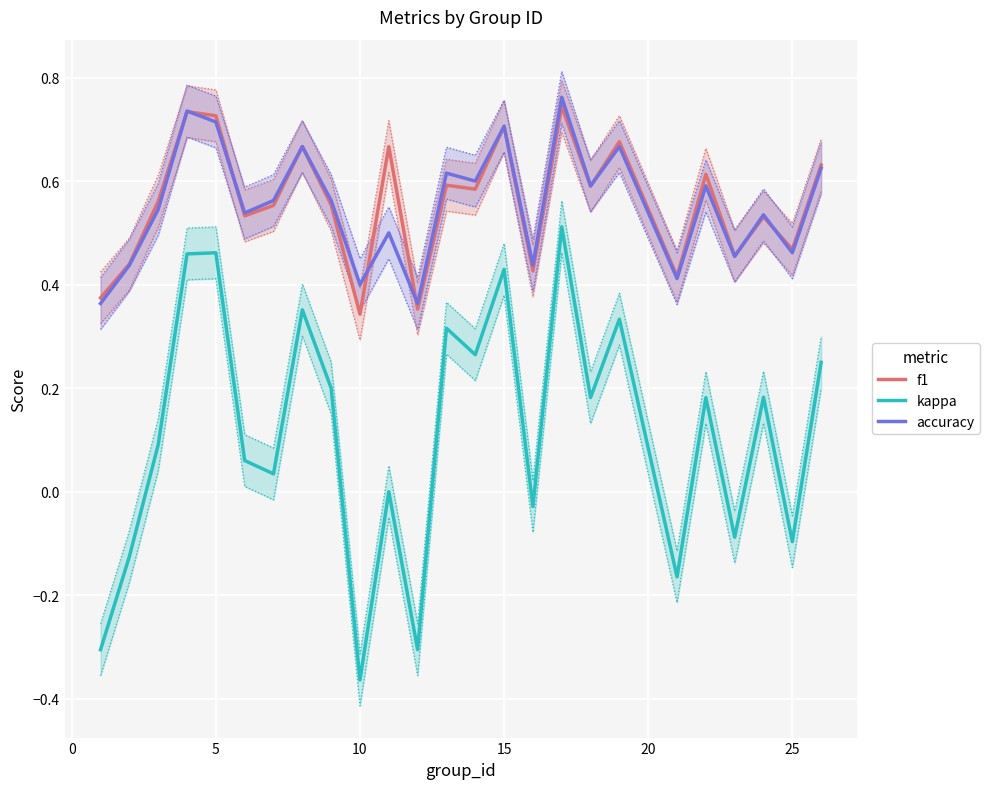

How many lines are shown in the chart?

3